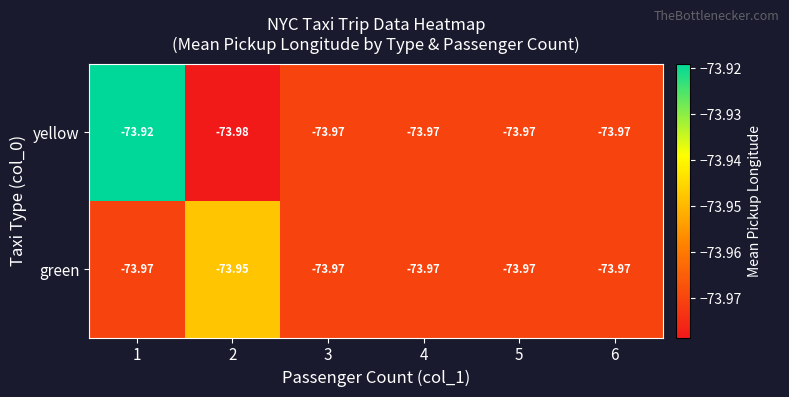

Which series has the largest total across all categories?

yellow